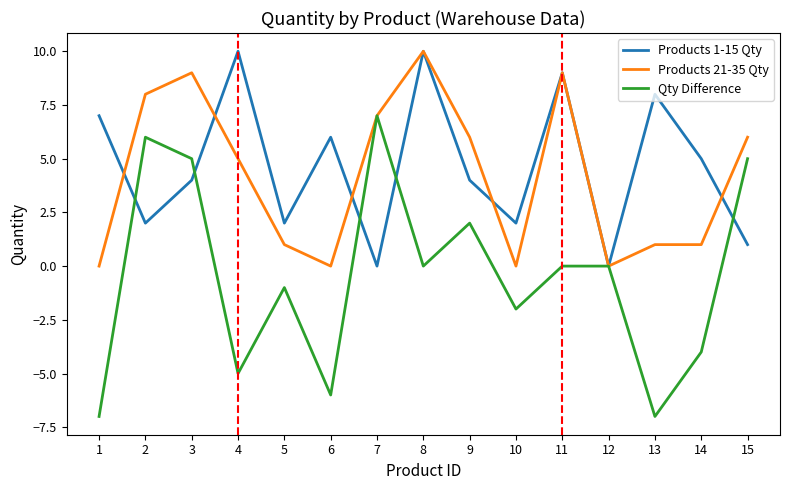

At which category is the sum across all series the highest?

8